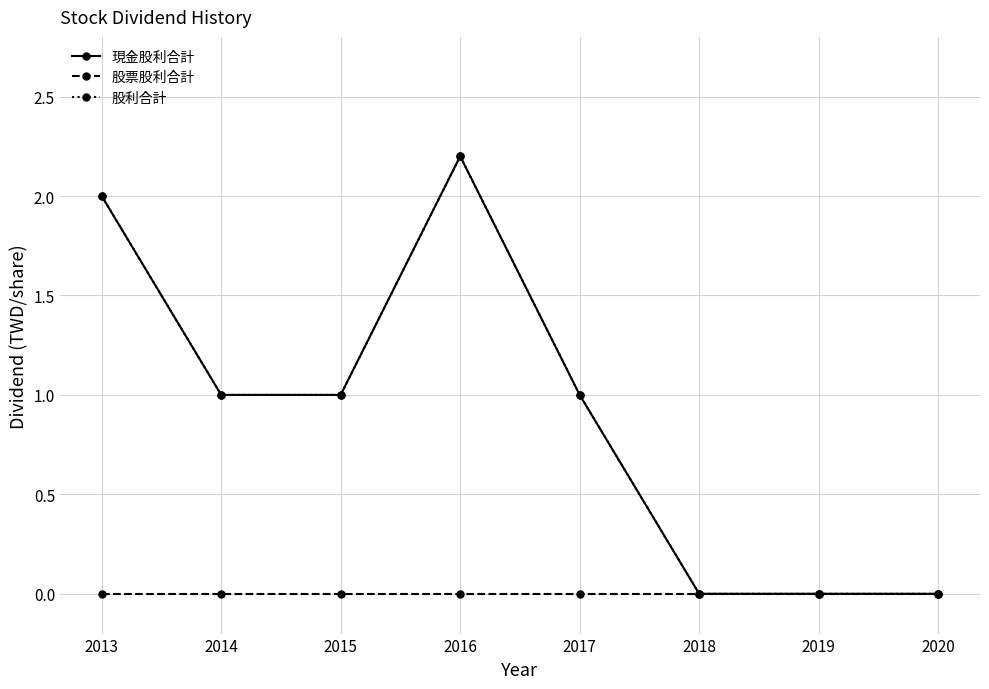

Reading right to left, what are all the values shown in this chart?

現金股利合計: 2020=0.0	2019=0.0	2018=0.0	2017=1.0	2016=2.2	2015=1.0	2014=1.0	2013=2.0
股票股利合計: 2020=0.0	2019=0.0	2018=0.0	2017=0.0	2016=0.0	2015=0.0	2014=0.0	2013=0.0
股利合計: 2020=0.0	2019=0.0	2018=0.0	2017=1.0	2016=2.2	2015=1.0	2014=1.0	2013=2.0